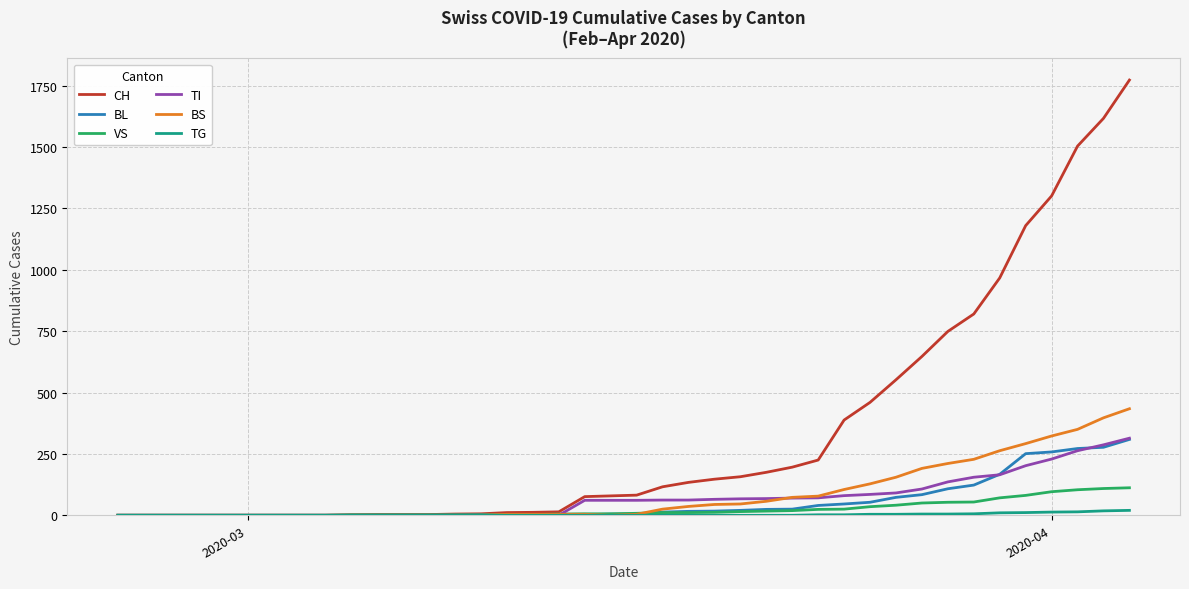

Which series has the largest range (max minus min)?

CH